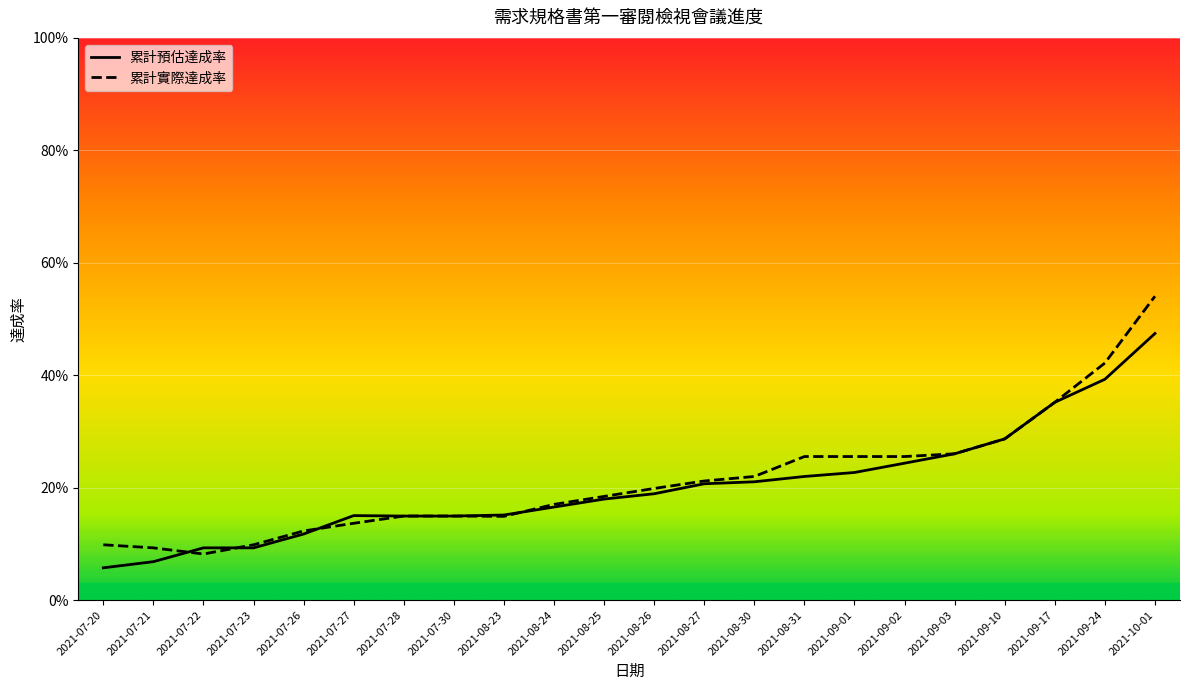

What is the sum of all 累計預估達成率 values?

4.4